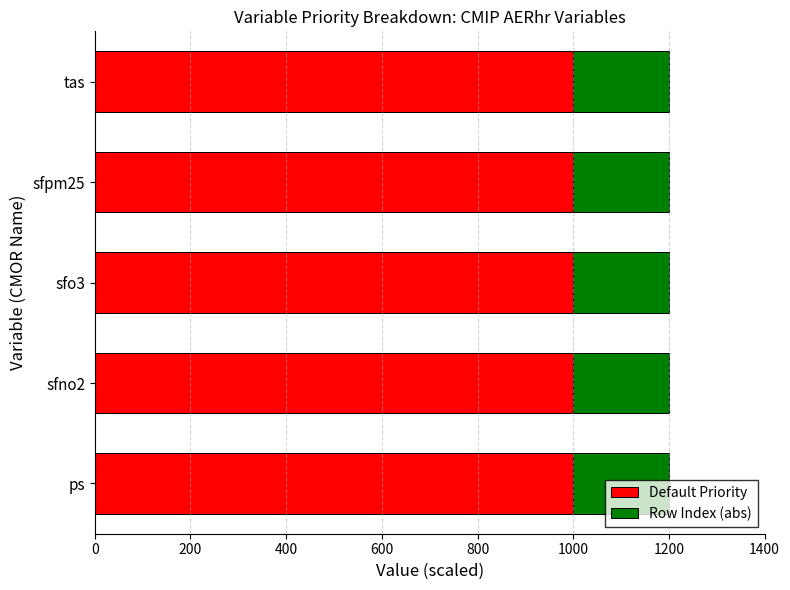

The value of Default Priority at sfpm25 is 1000. True or false?

True